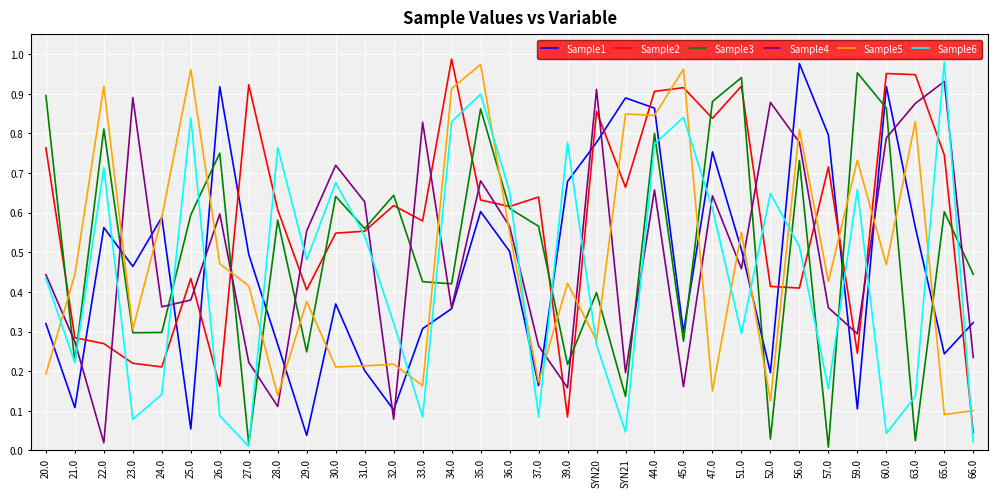

Where is Sample1 nearest to the value 0?

29.0